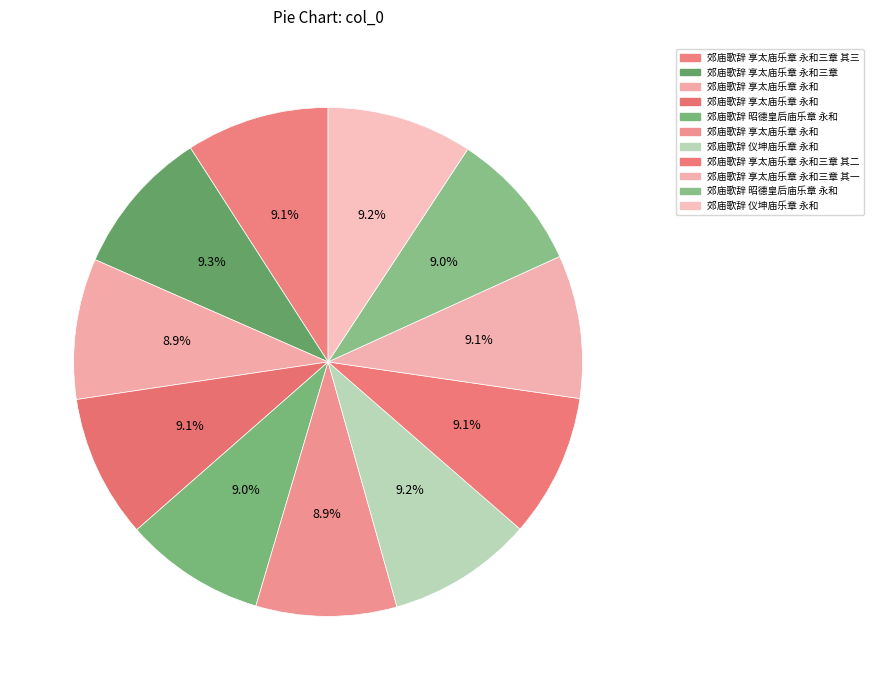

Count the number of slices in the pie.

11